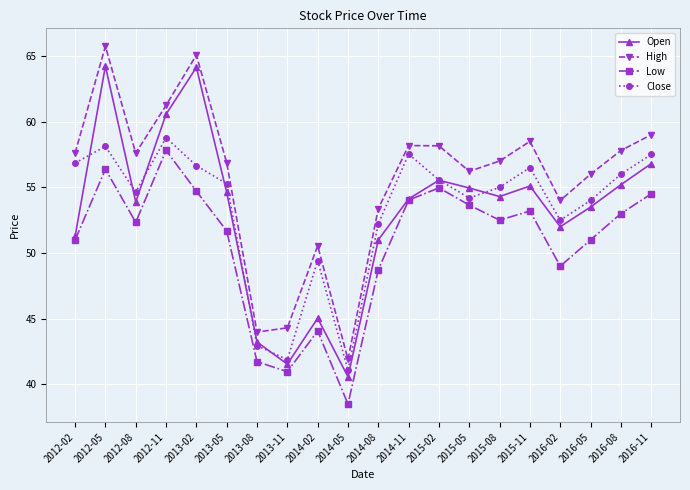

In High, how many points are higher than both neighbors (excluding endpoints)?

5